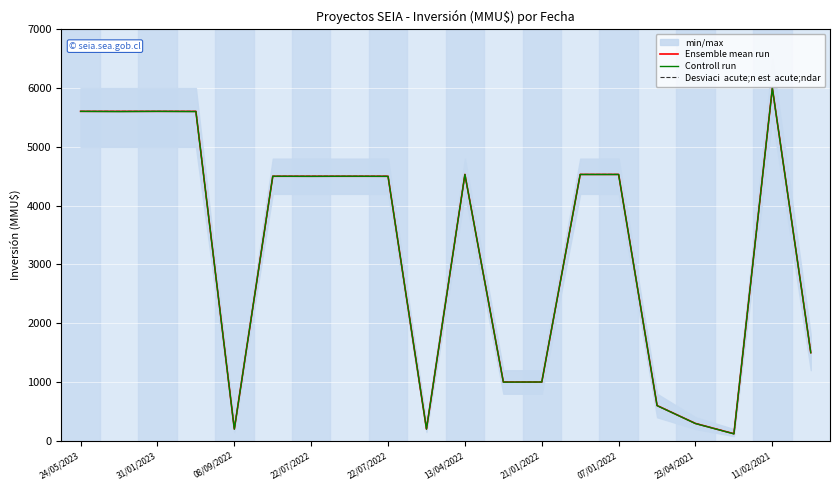

What is the sum of all Controll run values?

64895